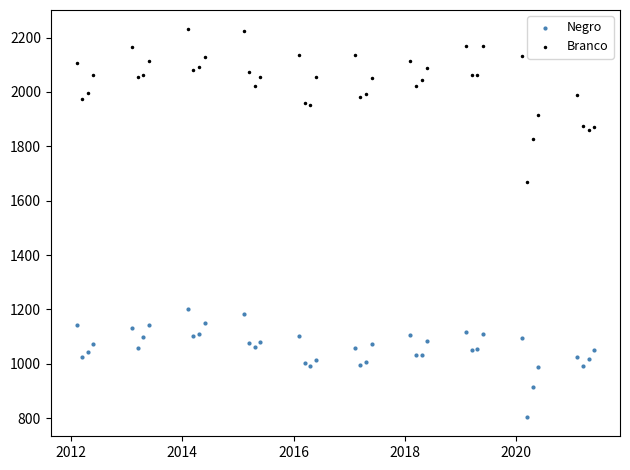

Which series reaches the maximum Y coordinate?

Branco